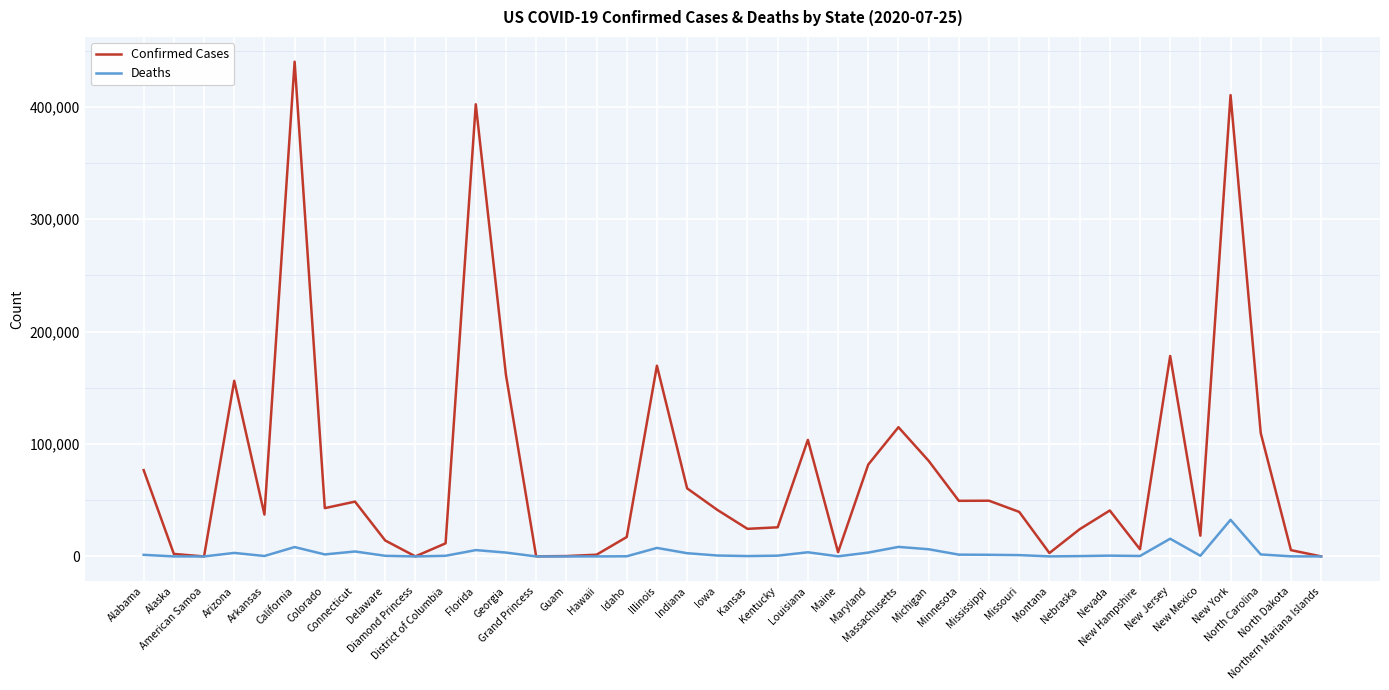

Which series has the largest total across all categories?

Confirmed Cases